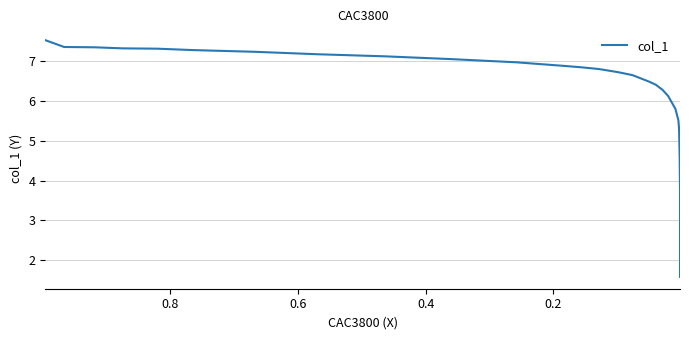

Is this an area chart (filled region under the line)?

No